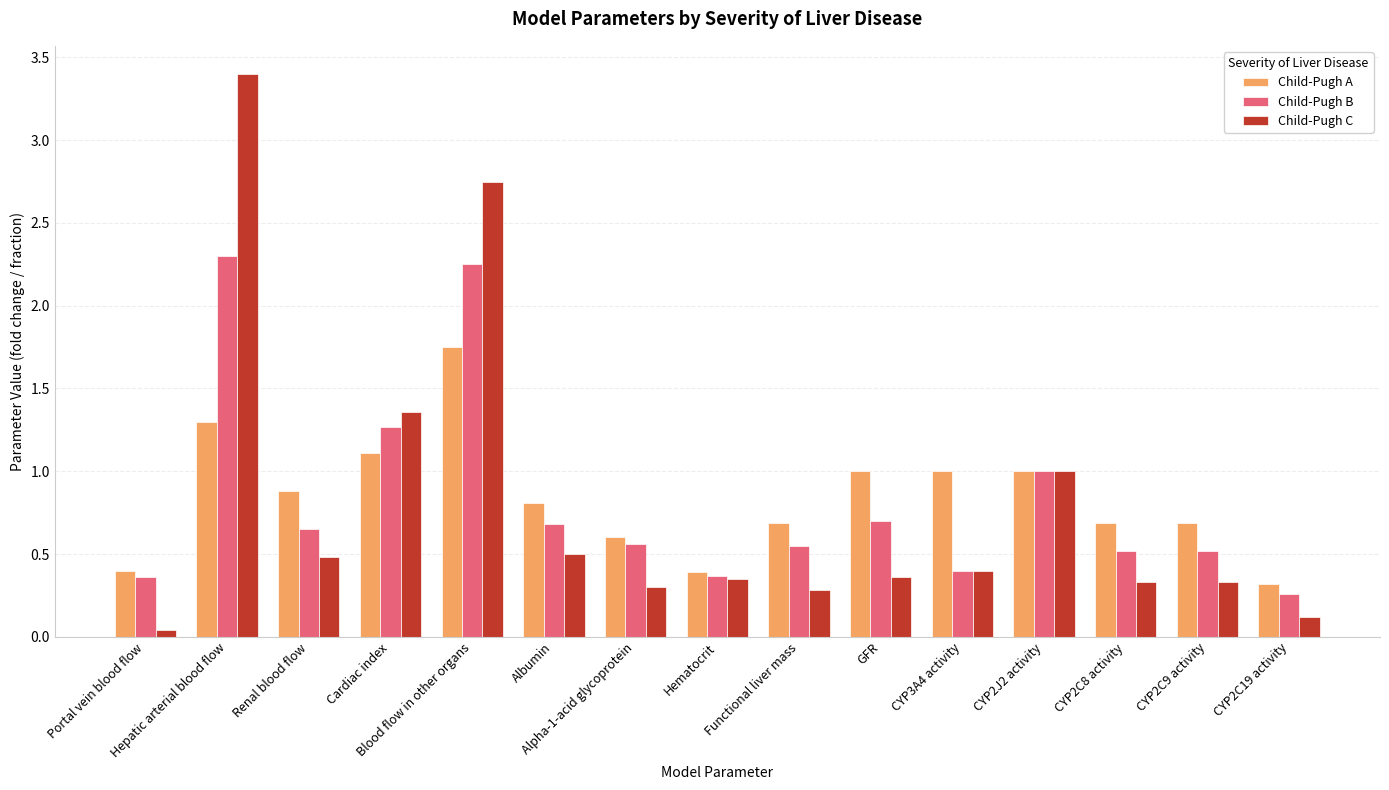

How many distinct data groups are displayed?

3